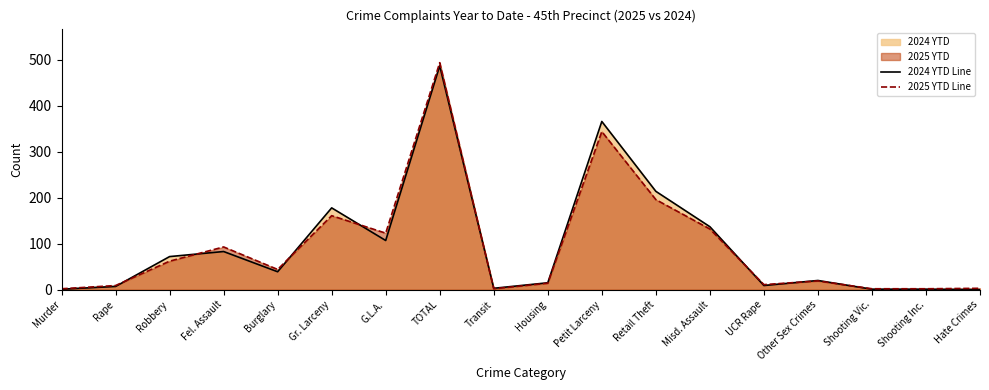

Count the number of data series in this chart.

2